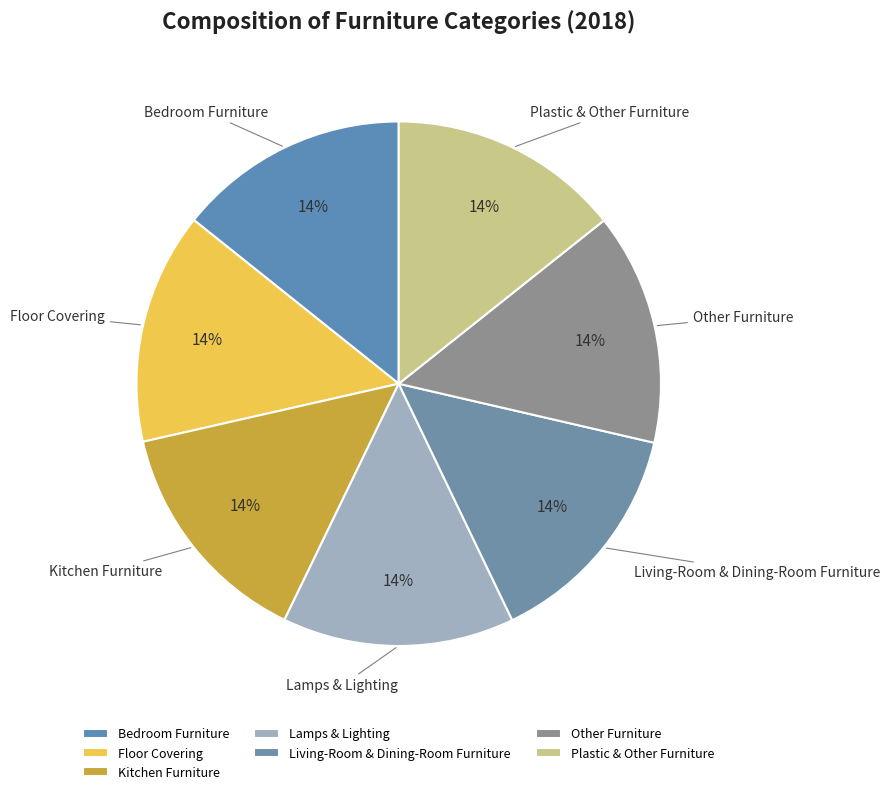

True or false: Lamps & Lighting accounts for 14% of the total.

True